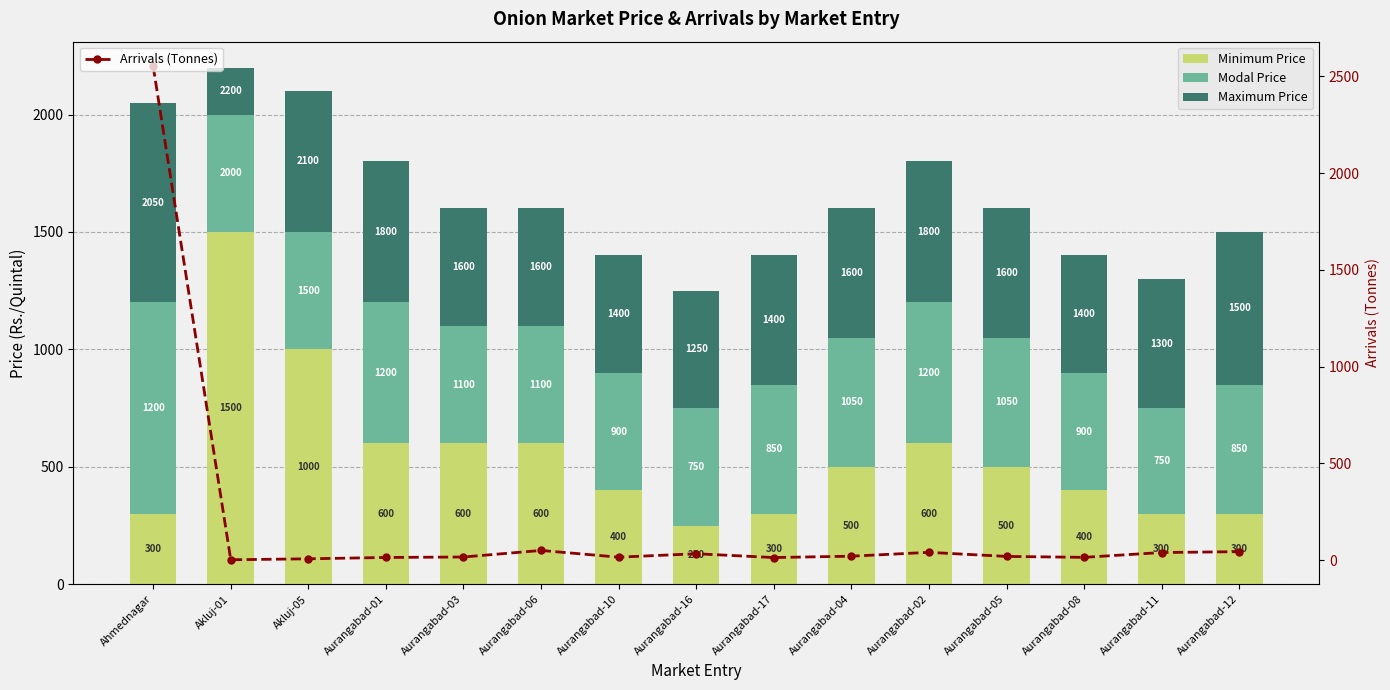

The value of Minimum Price at Aurangabad-17 is 69.2. True or false?

False